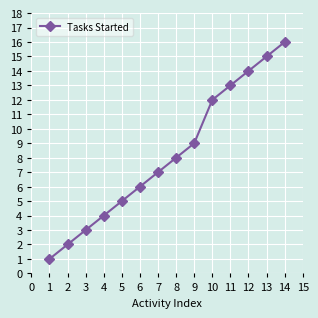

Rank the categories by value from highest to lowest.

14, 13, 12, 11, 10, 9, 8, 7, 6, 5, 4, 3, 2, 1